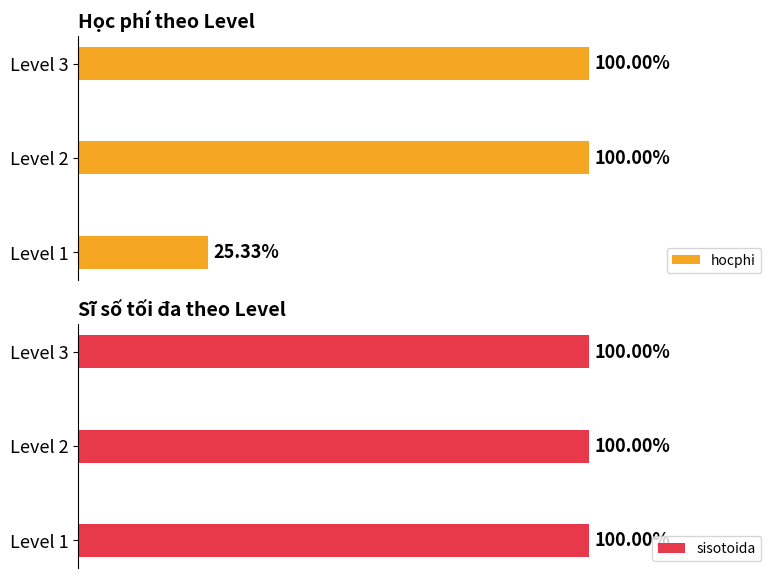

At how many categories does at least one series exceed 846222?

2